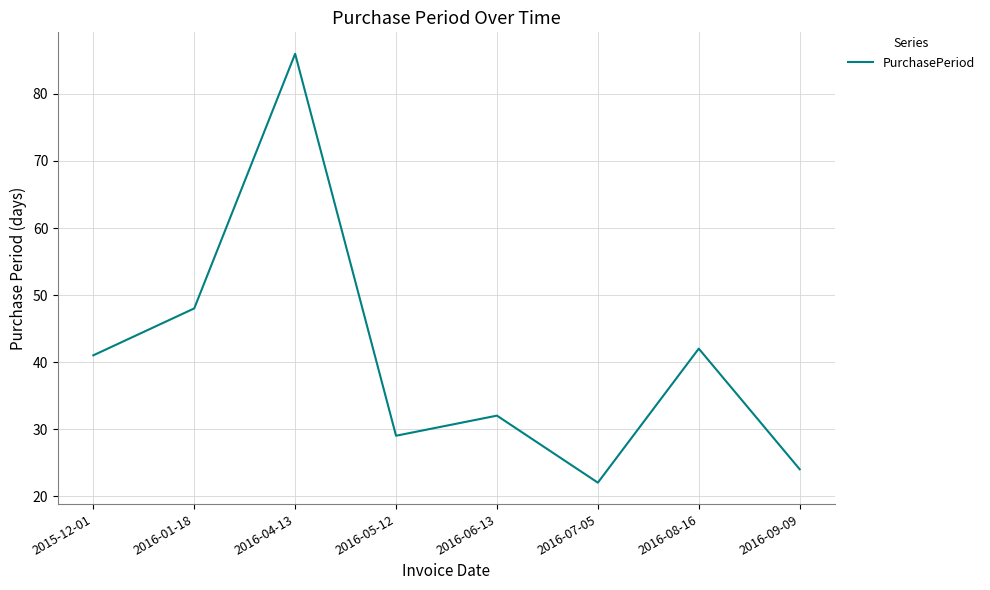

What position from the right is 2015-12-01?

8